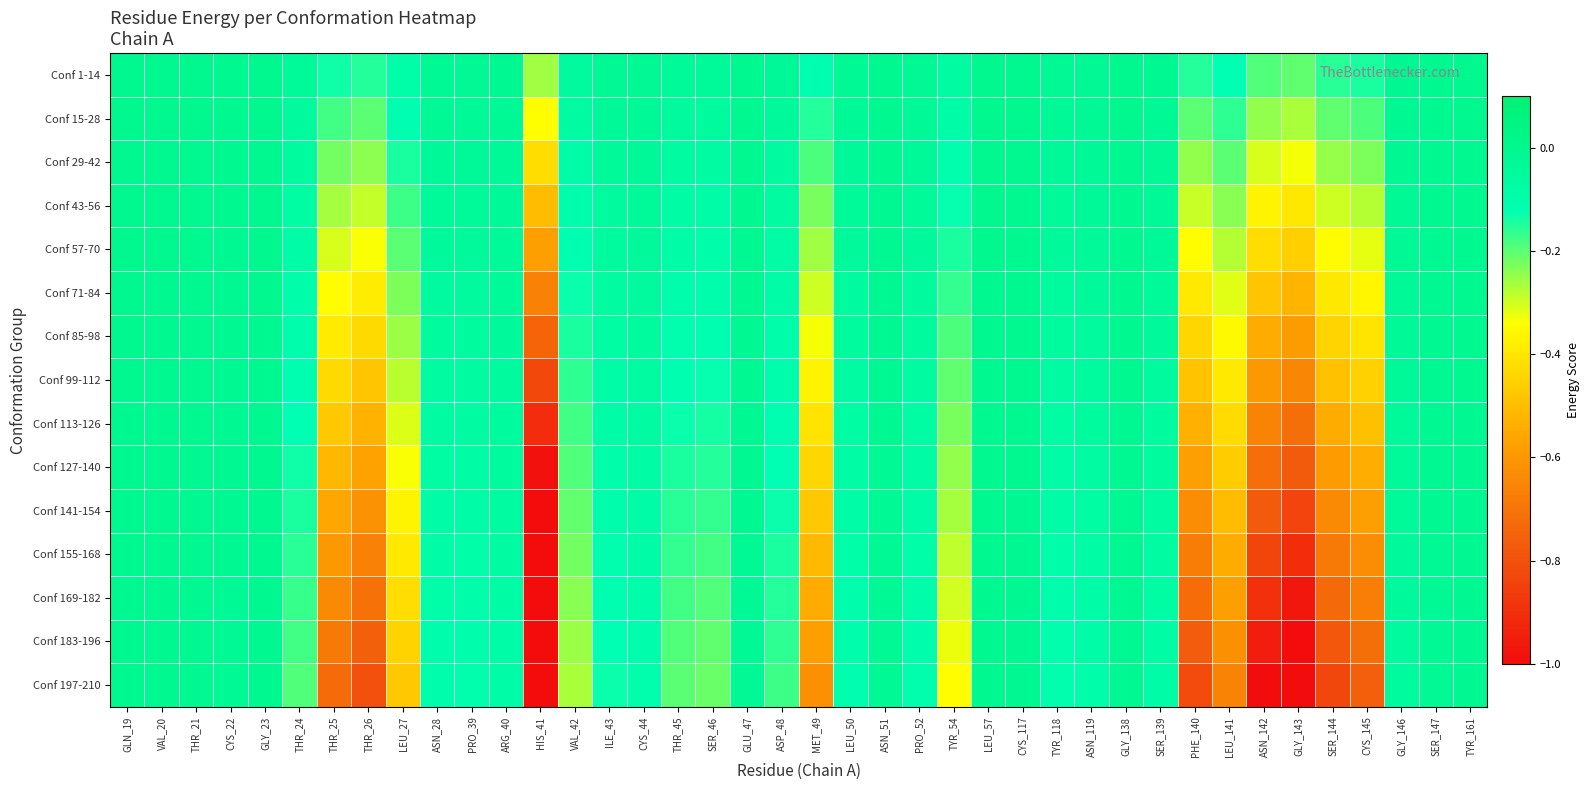

Reading left to right, what are all the values shown in this chart?

Conf 1-14: GLN_19=-0.0	VAL_20=-0.0	THR_21=-0.0	CYS_22=-0.0	GLY_23=-0.0	THR_24=-0.0	THR_25=-0.1	THR_26=-0.1	LEU_27=-0.1	ASN_28=-0.0	PRO_39=-0.0	ARG_40=-0.0	HIS_41=-0.3	VAL_42=-0.1	ILE_43=-0.0	CYS_44=-0.0	THR_45=-0.0	SER_46=-0.0	GLU_47=-0.0	ASP_48=-0.0	MET_49=-0.1	LEU_50=-0.0	ASN_51=-0.0	PRO_52=-0.0	TYR_54=-0.1	LEU_57=-0.0	CYS_117=-0.0	TYR_118=-0.0	ASN_119=-0.0	GLY_138=-0.0	SER_139=-0.0	PHE_140=-0.2	LEU_141=-0.1	ASN_142=-0.2	GLY_143=-0.2	SER_144=-0.2	CYS_145=-0.1	GLY_146=-0.0	SER_147=-0.0	TYR_161=-0.0
Conf 15-28: GLN_19=-0.0	VAL_20=-0.0	THR_21=-0.0	CYS_22=-0.0	GLY_23=-0.0	THR_24=-0.0	THR_25=-0.2	THR_26=-0.2	LEU_27=-0.1	ASN_28=-0.0	PRO_39=-0.0	ARG_40=-0.0	HIS_41=-0.3	VAL_42=-0.1	ILE_43=-0.0	CYS_44=-0.0	THR_45=-0.0	SER_46=-0.1	GLU_47=-0.0	ASP_48=-0.0	MET_49=-0.2	LEU_50=-0.0	ASN_51=-0.0	PRO_52=-0.0	TYR_54=-0.1	LEU_57=-0.0	CYS_117=-0.0	TYR_118=-0.0	ASN_119=-0.0	GLY_138=-0.0	SER_139=-0.0	PHE_140=-0.2	LEU_141=-0.2	ASN_142=-0.2	GLY_143=-0.3	SER_144=-0.2	CYS_145=-0.2	GLY_146=-0.0	SER_147=-0.0	TYR_161=-0.0
Conf 29-42: GLN_19=-0.0	VAL_20=-0.0	THR_21=-0.0	CYS_22=-0.0	GLY_23=-0.0	THR_24=-0.1	THR_25=-0.2	THR_26=-0.2	LEU_27=-0.1	ASN_28=-0.0	PRO_39=-0.0	ARG_40=-0.0	HIS_41=-0.4	VAL_42=-0.1	ILE_43=-0.0	CYS_44=-0.0	THR_45=-0.1	SER_46=-0.1	GLU_47=-0.0	ASP_48=-0.1	MET_49=-0.2	LEU_50=-0.0	ASN_51=-0.0	PRO_52=-0.0	TYR_54=-0.1	LEU_57=-0.0	CYS_117=-0.0	TYR_118=-0.0	ASN_119=-0.0	GLY_138=-0.0	SER_139=-0.0	PHE_140=-0.2	LEU_141=-0.2	ASN_142=-0.3	GLY_143=-0.3	SER_144=-0.3	CYS_145=-0.2	GLY_146=-0.0	SER_147=-0.0	TYR_161=-0.0
Conf 43-56: GLN_19=-0.0	VAL_20=-0.0	THR_21=-0.0	CYS_22=-0.0	GLY_23=-0.0	THR_24=-0.1	THR_25=-0.3	THR_26=-0.3	LEU_27=-0.2	ASN_28=-0.0	PRO_39=-0.0	ARG_40=-0.0	HIS_41=-0.5	VAL_42=-0.1	ILE_43=-0.0	CYS_44=-0.0	THR_45=-0.1	SER_46=-0.1	GLU_47=-0.0	ASP_48=-0.1	MET_49=-0.2	LEU_50=-0.0	ASN_51=-0.0	PRO_52=-0.0	TYR_54=-0.1	LEU_57=-0.0	CYS_117=-0.0	TYR_118=-0.0	ASN_119=-0.0	GLY_138=-0.0	SER_139=-0.0	PHE_140=-0.3	LEU_141=-0.2	ASN_142=-0.4	GLY_143=-0.4	SER_144=-0.3	CYS_145=-0.3	GLY_146=-0.0	SER_147=-0.0	TYR_161=-0.0
Conf 57-70: GLN_19=-0.0	VAL_20=-0.0	THR_21=-0.0	CYS_22=-0.0	GLY_23=-0.0	THR_24=-0.1	THR_25=-0.3	THR_26=-0.3	LEU_27=-0.2	ASN_28=-0.0	PRO_39=-0.0	ARG_40=-0.0	HIS_41=-0.6	VAL_42=-0.1	ILE_43=-0.1	CYS_44=-0.0	THR_45=-0.1	SER_46=-0.1	GLU_47=-0.0	ASP_48=-0.1	MET_49=-0.3	LEU_50=-0.0	ASN_51=-0.0	PRO_52=-0.0	TYR_54=-0.1	LEU_57=-0.0	CYS_117=-0.0	TYR_118=-0.0	ASN_119=-0.0	GLY_138=-0.0	SER_139=-0.0	PHE_140=-0.3	LEU_141=-0.3	ASN_142=-0.4	GLY_143=-0.5	SER_144=-0.3	CYS_145=-0.3	GLY_146=-0.0	SER_147=-0.0	TYR_161=-0.0
Conf 71-84: GLN_19=-0.0	VAL_20=-0.0	THR_21=-0.0	CYS_22=-0.0	GLY_23=-0.0	THR_24=-0.1	THR_25=-0.3	THR_26=-0.4	LEU_27=-0.2	ASN_28=-0.0	PRO_39=-0.0	ARG_40=-0.0	HIS_41=-0.7	VAL_42=-0.1	ILE_43=-0.1	CYS_44=-0.0	THR_45=-0.1	SER_46=-0.1	GLU_47=-0.0	ASP_48=-0.1	MET_49=-0.3	LEU_50=-0.1	ASN_51=-0.0	PRO_52=-0.0	TYR_54=-0.2	LEU_57=-0.0	CYS_117=-0.0	TYR_118=-0.1	ASN_119=-0.0	GLY_138=-0.0	SER_139=-0.0	PHE_140=-0.4	LEU_141=-0.3	ASN_142=-0.5	GLY_143=-0.5	SER_144=-0.4	CYS_145=-0.4	GLY_146=-0.0	SER_147=-0.0	TYR_161=-0.0
Conf 85-98: GLN_19=-0.0	VAL_20=-0.0	THR_21=-0.0	CYS_22=-0.0	GLY_23=-0.0	THR_24=-0.1	THR_25=-0.4	THR_26=-0.4	LEU_27=-0.3	ASN_28=-0.1	PRO_39=-0.1	ARG_40=-0.0	HIS_41=-0.7	VAL_42=-0.1	ILE_43=-0.1	CYS_44=-0.1	THR_45=-0.1	SER_46=-0.1	GLU_47=-0.0	ASP_48=-0.1	MET_49=-0.3	LEU_50=-0.1	ASN_51=-0.0	PRO_52=-0.1	TYR_54=-0.2	LEU_57=-0.0	CYS_117=-0.0	TYR_118=-0.1	ASN_119=-0.0	GLY_138=-0.0	SER_139=-0.0	PHE_140=-0.4	LEU_141=-0.4	ASN_142=-0.5	GLY_143=-0.6	SER_144=-0.4	CYS_145=-0.4	GLY_146=-0.0	SER_147=-0.0	TYR_161=-0.0
Conf 99-112: GLN_19=-0.0	VAL_20=-0.0	THR_21=-0.0	CYS_22=-0.0	GLY_23=-0.0	THR_24=-0.1	THR_25=-0.4	THR_26=-0.5	LEU_27=-0.3	ASN_28=-0.1	PRO_39=-0.1	ARG_40=-0.0	HIS_41=-0.8	VAL_42=-0.2	ILE_43=-0.1	CYS_44=-0.1	THR_45=-0.1	SER_46=-0.1	GLU_47=-0.0	ASP_48=-0.1	MET_49=-0.4	LEU_50=-0.1	ASN_51=-0.0	PRO_52=-0.1	TYR_54=-0.2	LEU_57=-0.0	CYS_117=-0.0	TYR_118=-0.1	ASN_119=-0.1	GLY_138=-0.0	SER_139=-0.0	PHE_140=-0.5	LEU_141=-0.4	ASN_142=-0.6	GLY_143=-0.6	SER_144=-0.5	CYS_145=-0.5	GLY_146=-0.0	SER_147=-0.0	TYR_161=-0.0
Conf 113-126: GLN_19=-0.0	VAL_20=-0.0	THR_21=-0.0	CYS_22=-0.0	GLY_23=-0.0	THR_24=-0.1	THR_25=-0.5	THR_26=-0.5	LEU_27=-0.3	ASN_28=-0.1	PRO_39=-0.1	ARG_40=-0.1	HIS_41=-0.9	VAL_42=-0.2	ILE_43=-0.1	CYS_44=-0.1	THR_45=-0.1	SER_46=-0.1	GLU_47=-0.0	ASP_48=-0.1	MET_49=-0.4	LEU_50=-0.1	ASN_51=-0.0	PRO_52=-0.1	TYR_54=-0.2	LEU_57=-0.0	CYS_117=-0.0	TYR_118=-0.1	ASN_119=-0.1	GLY_138=-0.0	SER_139=-0.1	PHE_140=-0.5	LEU_141=-0.4	ASN_142=-0.7	GLY_143=-0.7	SER_144=-0.5	CYS_145=-0.5	GLY_146=-0.0	SER_147=-0.0	TYR_161=-0.0
Conf 127-140: GLN_19=-0.0	VAL_20=-0.0	THR_21=-0.0	CYS_22=-0.0	GLY_23=-0.0	THR_24=-0.1	THR_25=-0.5	THR_26=-0.6	LEU_27=-0.3	ASN_28=-0.1	PRO_39=-0.1	ARG_40=-0.1	HIS_41=-1.0	VAL_42=-0.2	ILE_43=-0.1	CYS_44=-0.1	THR_45=-0.1	SER_46=-0.2	GLU_47=-0.0	ASP_48=-0.1	MET_49=-0.4	LEU_50=-0.1	ASN_51=-0.0	PRO_52=-0.1	TYR_54=-0.2	LEU_57=-0.0	CYS_117=-0.0	TYR_118=-0.1	ASN_119=-0.1	GLY_138=-0.0	SER_139=-0.1	PHE_140=-0.6	LEU_141=-0.5	ASN_142=-0.7	GLY_143=-0.8	SER_144=-0.6	CYS_145=-0.5	GLY_146=-0.0	SER_147=-0.0	TYR_161=-0.0
Conf 141-154: GLN_19=-0.0	VAL_20=-0.0	THR_21=-0.0	CYS_22=-0.0	GLY_23=-0.0	THR_24=-0.1	THR_25=-0.6	THR_26=-0.6	LEU_27=-0.4	ASN_28=-0.1	PRO_39=-0.1	ARG_40=-0.1	HIS_41=-1.0	VAL_42=-0.2	ILE_43=-0.1	CYS_44=-0.1	THR_45=-0.2	SER_46=-0.2	GLU_47=-0.0	ASP_48=-0.1	MET_49=-0.5	LEU_50=-0.1	ASN_51=-0.0	PRO_52=-0.1	TYR_54=-0.3	LEU_57=-0.0	CYS_117=-0.0	TYR_118=-0.1	ASN_119=-0.1	GLY_138=-0.0	SER_139=-0.1	PHE_140=-0.6	LEU_141=-0.5	ASN_142=-0.8	GLY_143=-0.8	SER_144=-0.6	CYS_145=-0.6	GLY_146=-0.0	SER_147=-0.0	TYR_161=-0.0
Conf 155-168: GLN_19=-0.0	VAL_20=-0.0	THR_21=-0.0	CYS_22=-0.0	GLY_23=-0.0	THR_24=-0.2	THR_25=-0.6	THR_26=-0.7	LEU_27=-0.4	ASN_28=-0.1	PRO_39=-0.1	ARG_40=-0.1	HIS_41=-1.0	VAL_42=-0.2	ILE_43=-0.1	CYS_44=-0.1	THR_45=-0.2	SER_46=-0.2	GLU_47=-0.0	ASP_48=-0.1	MET_49=-0.5	LEU_50=-0.1	ASN_51=-0.0	PRO_52=-0.1	TYR_54=-0.3	LEU_57=-0.0	CYS_117=-0.0	TYR_118=-0.1	ASN_119=-0.1	GLY_138=-0.0	SER_139=-0.1	PHE_140=-0.7	LEU_141=-0.5	ASN_142=-0.8	GLY_143=-0.9	SER_144=-0.7	CYS_145=-0.6	GLY_146=-0.0	SER_147=-0.0	TYR_161=-0.0
Conf 169-182: GLN_19=-0.0	VAL_20=-0.0	THR_21=-0.0	CYS_22=-0.0	GLY_23=-0.0	THR_24=-0.2	THR_25=-0.6	THR_26=-0.7	LEU_27=-0.4	ASN_28=-0.1	PRO_39=-0.1	ARG_40=-0.1	HIS_41=-1.0	VAL_42=-0.2	ILE_43=-0.1	CYS_44=-0.1	THR_45=-0.2	SER_46=-0.2	GLU_47=-0.0	ASP_48=-0.2	MET_49=-0.5	LEU_50=-0.1	ASN_51=-0.0	PRO_52=-0.1	TYR_54=-0.3	LEU_57=-0.0	CYS_117=-0.0	TYR_118=-0.1	ASN_119=-0.1	GLY_138=-0.0	SER_139=-0.1	PHE_140=-0.7	LEU_141=-0.6	ASN_142=-0.9	GLY_143=-1.0	SER_144=-0.7	CYS_145=-0.7	GLY_146=-0.0	SER_147=-0.0	TYR_161=-0.0
Conf 183-196: GLN_19=-0.0	VAL_20=-0.0	THR_21=-0.0	CYS_22=-0.0	GLY_23=-0.0	THR_24=-0.2	THR_25=-0.7	THR_26=-0.8	LEU_27=-0.4	ASN_28=-0.1	PRO_39=-0.1	ARG_40=-0.1	HIS_41=-1.0	VAL_42=-0.3	ILE_43=-0.1	CYS_44=-0.1	THR_45=-0.2	SER_46=-0.2	GLU_47=-0.0	ASP_48=-0.2	MET_49=-0.6	LEU_50=-0.1	ASN_51=-0.0	PRO_52=-0.1	TYR_54=-0.3	LEU_57=-0.0	CYS_117=-0.0	TYR_118=-0.1	ASN_119=-0.1	GLY_138=-0.0	SER_139=-0.1	PHE_140=-0.8	LEU_141=-0.6	ASN_142=-1.0	GLY_143=-1.0	SER_144=-0.8	CYS_145=-0.7	GLY_146=-0.0	SER_147=-0.0	TYR_161=-0.0
Conf 197-210: GLN_19=-0.0	VAL_20=-0.0	THR_21=-0.0	CYS_22=-0.0	GLY_23=-0.0	THR_24=-0.2	THR_25=-0.7	THR_26=-0.8	LEU_27=-0.5	ASN_28=-0.1	PRO_39=-0.1	ARG_40=-0.1	HIS_41=-1.0	VAL_42=-0.3	ILE_43=-0.1	CYS_44=-0.1	THR_45=-0.2	SER_46=-0.2	GLU_47=-0.0	ASP_48=-0.2	MET_49=-0.6	LEU_50=-0.1	ASN_51=-0.0	PRO_52=-0.1	TYR_54=-0.3	LEU_57=-0.0	CYS_117=-0.0	TYR_118=-0.1	ASN_119=-0.1	GLY_138=-0.0	SER_139=-0.1	PHE_140=-0.8	LEU_141=-0.7	ASN_142=-1.0	GLY_143=-1.0	SER_144=-0.8	CYS_145=-0.8	GLY_146=-0.1	SER_147=-0.0	TYR_161=-0.0